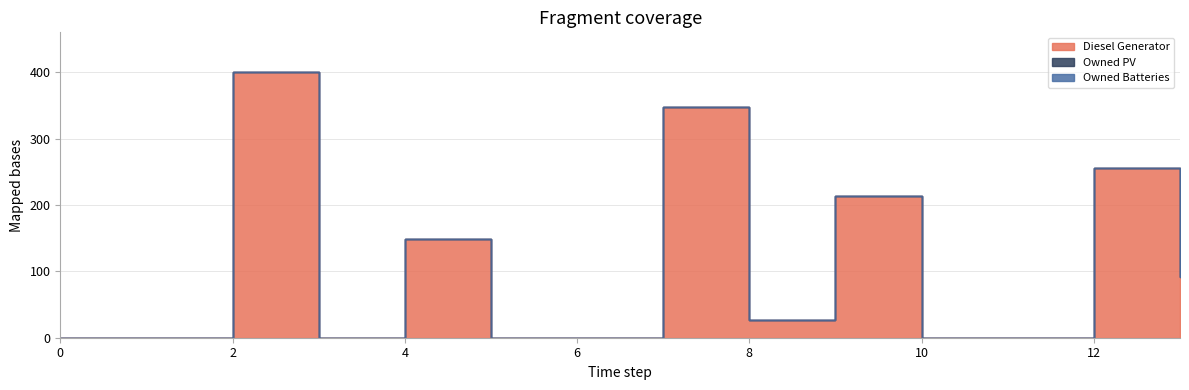

What are all the series names shown in the legend?

Diesel Generator, Owned PV, Owned Batteries